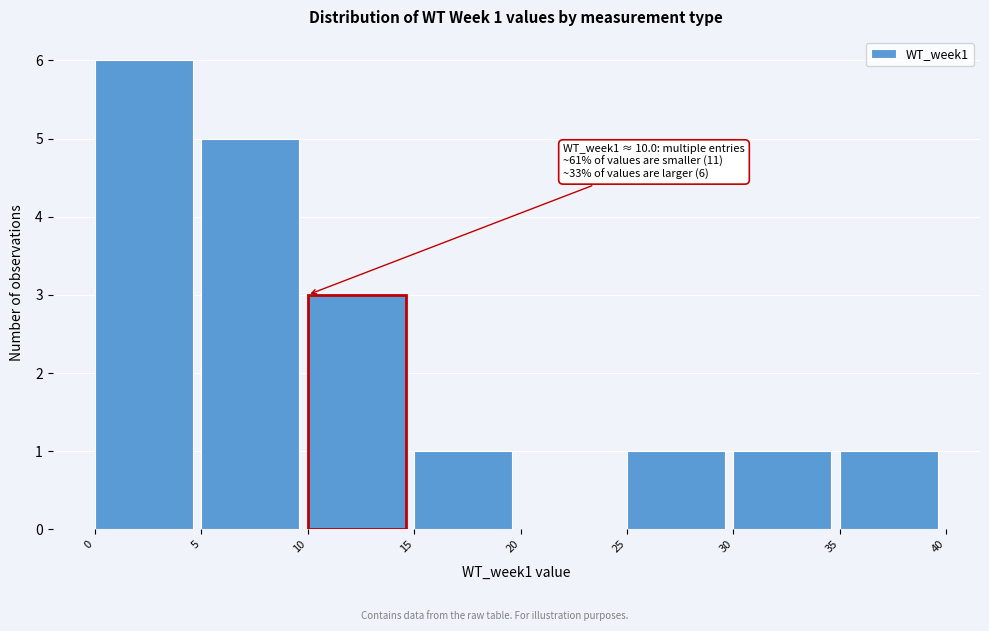

Which range on the x-axis has the tallest bar?

0 to 5